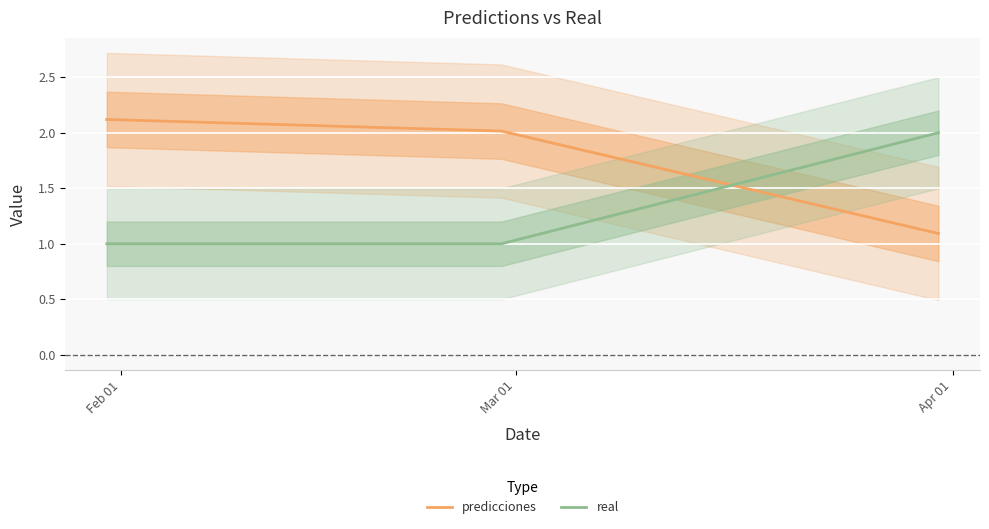

What is the minimum value for real?

1.0